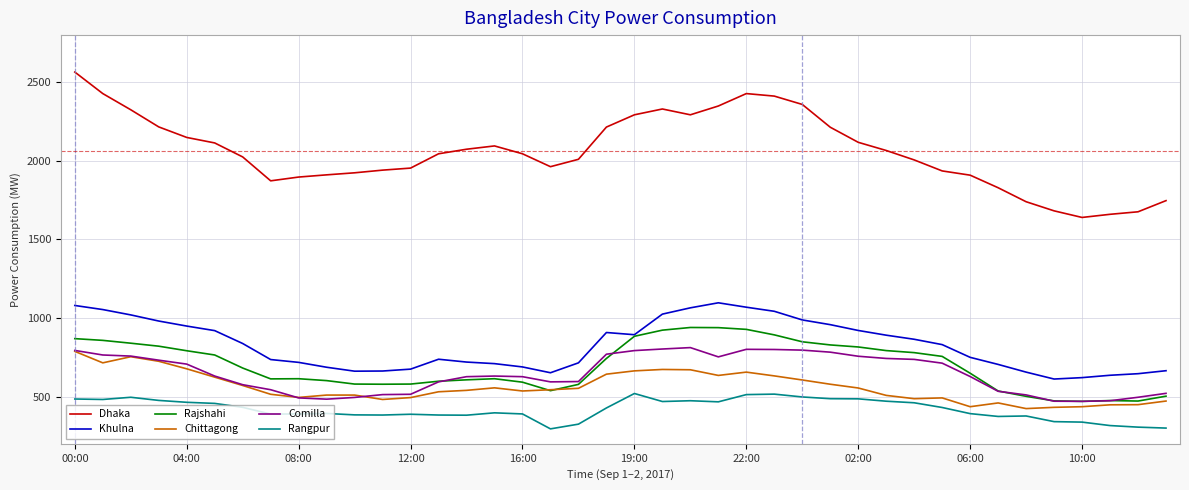

True or false: Rangpur and Comilla cross at least once.

False